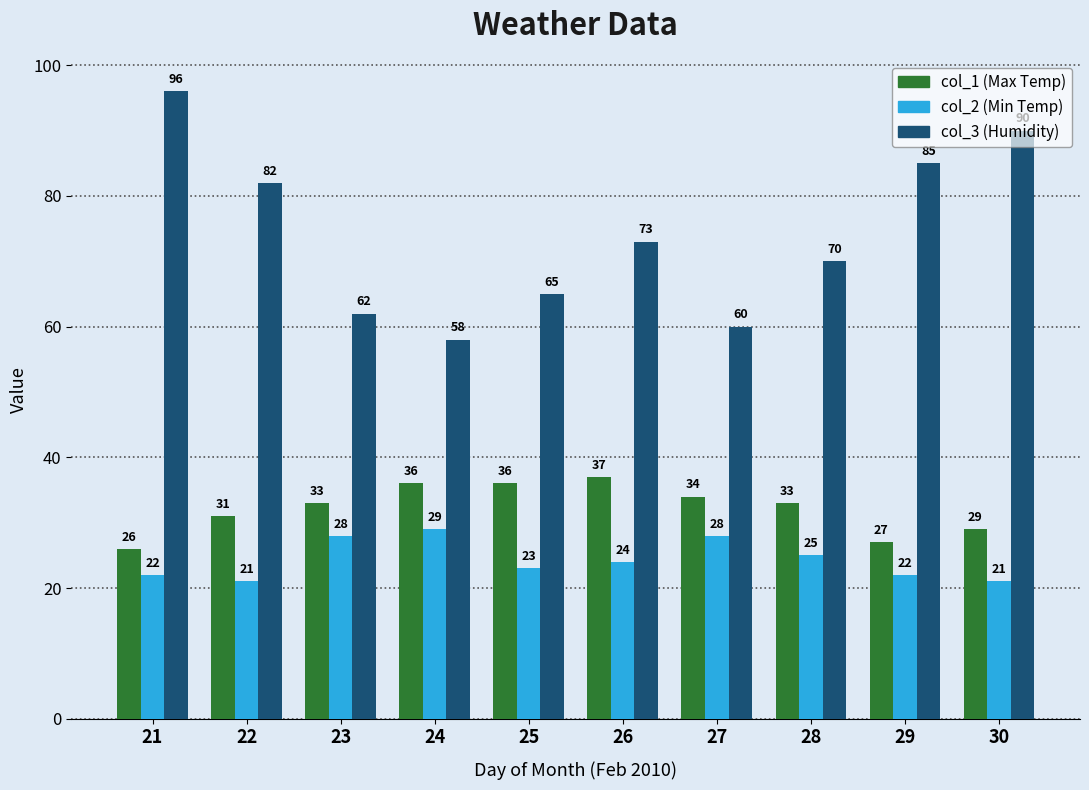

What is the difference between the highest and lowest values at 29?

63